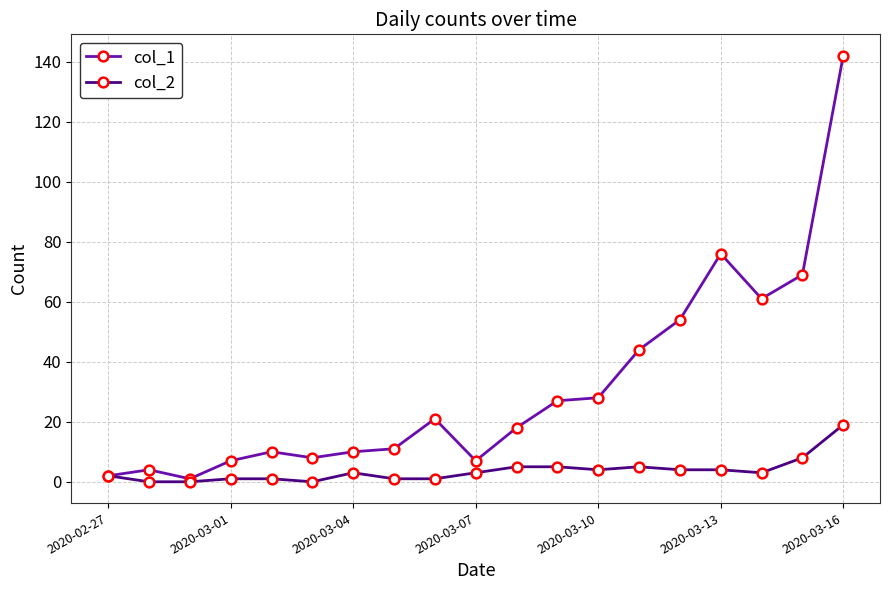

True or false: col_1 has more than 2 points higher than both neighbors.

True